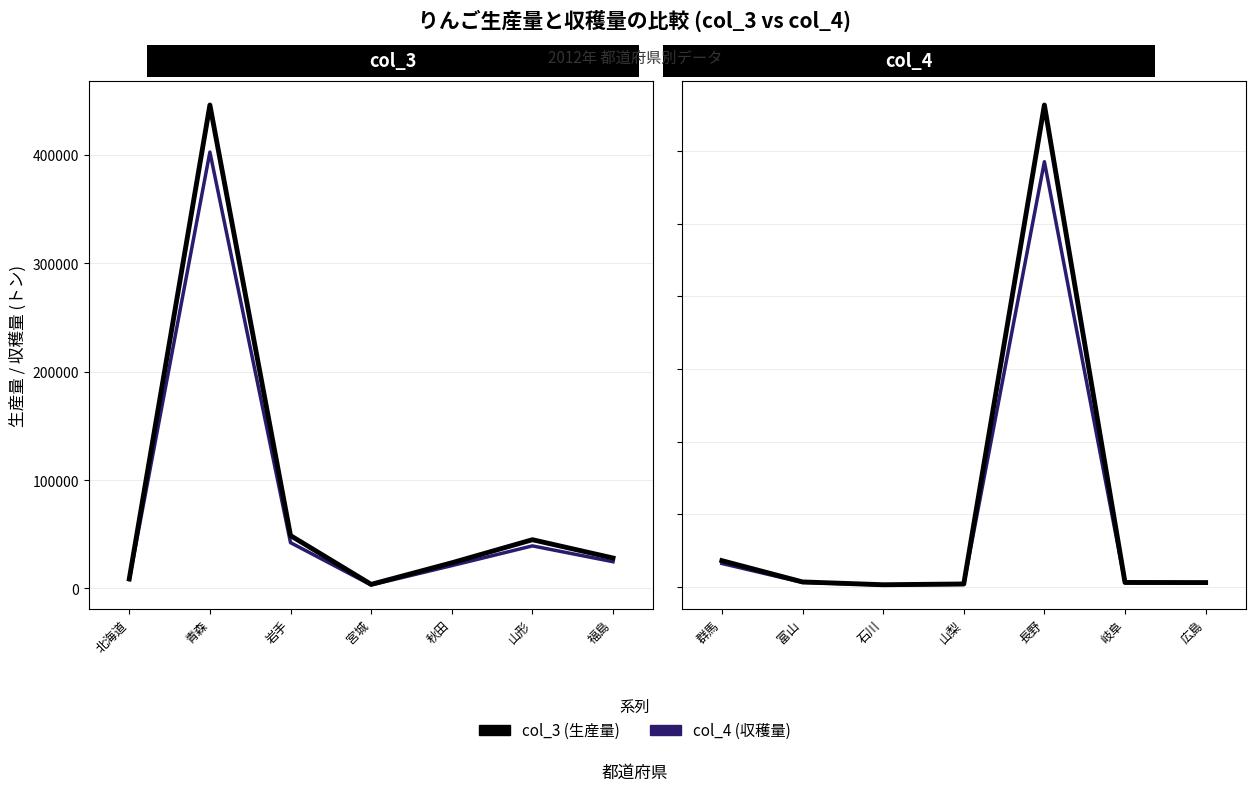

Between 長野 and 広島, which series saw the biggest shift?

col_3